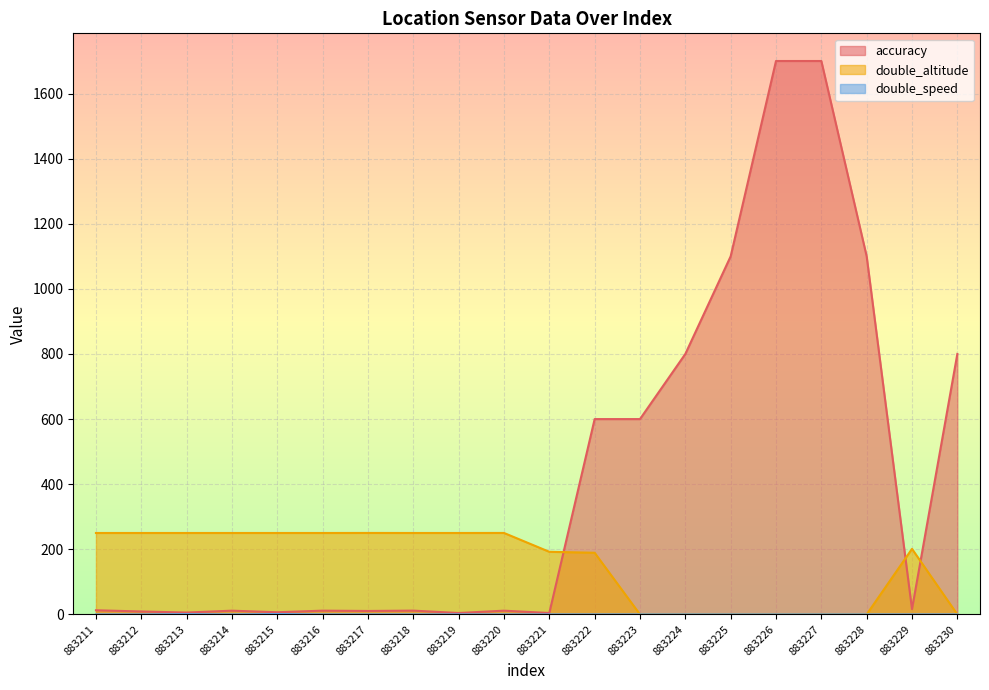

Where is the first local maximum for double_speed?

883213